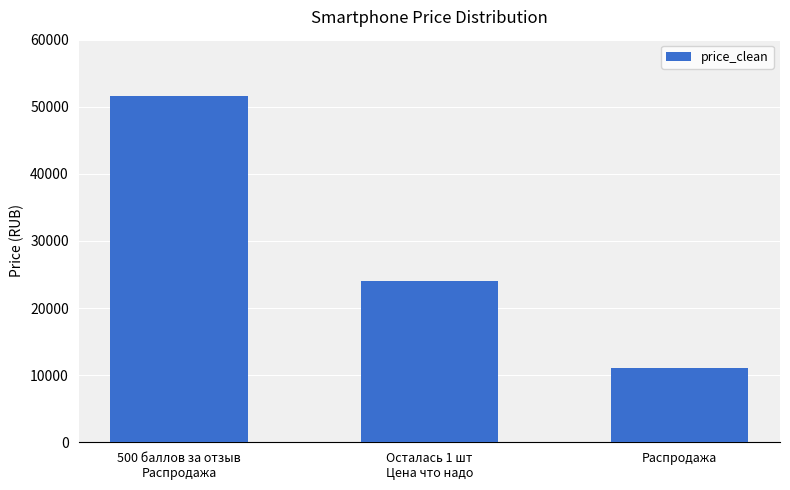

Which label corresponds to the smallest value in the chart?

Распродажа